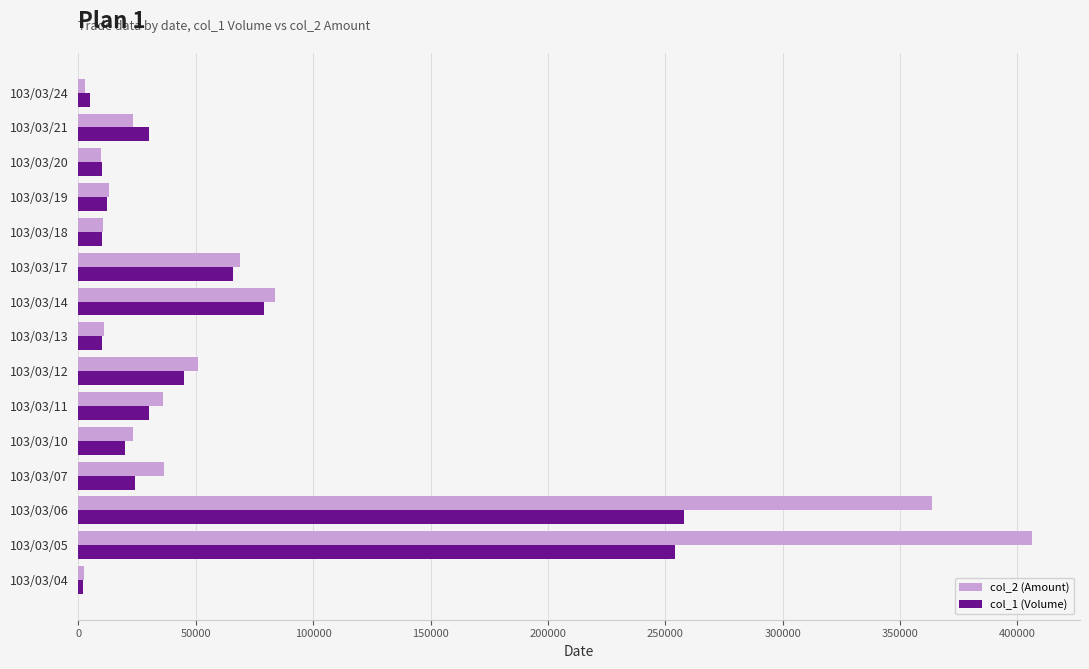

At which category is the sum across all series the highest?

103/03/05